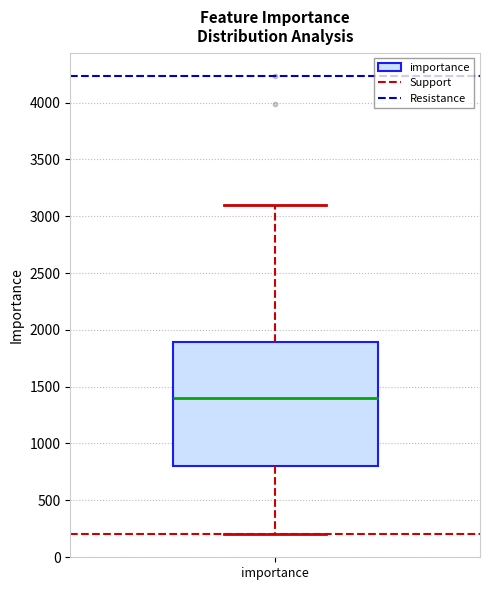

Transcribe this box plot: give where the median line is, the range the box spans, and where the two whiskers end, as read against the y-axis. The values are not printed on the chart, so give them approximately, as read against the axis.

median 1400, box 800 to 1900, whiskers 200 to 3100